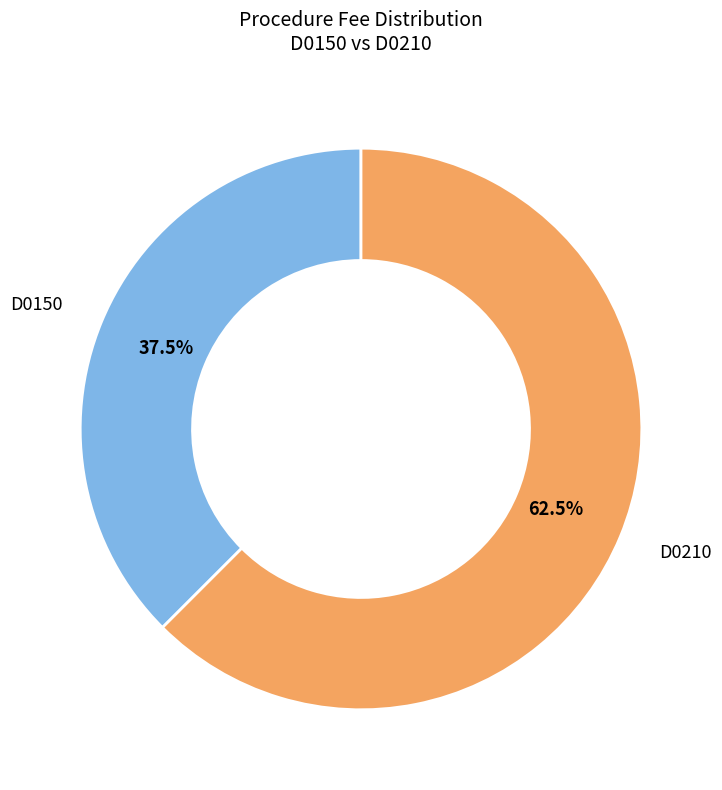

Does any single category account for the majority?

Yes